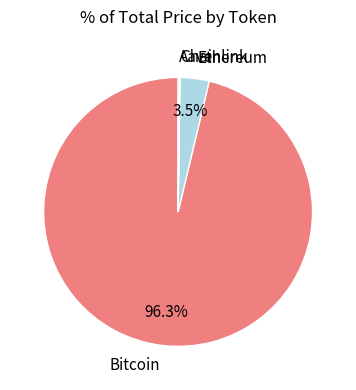

How much of the chart is everything except Bitcoin?

3.7%